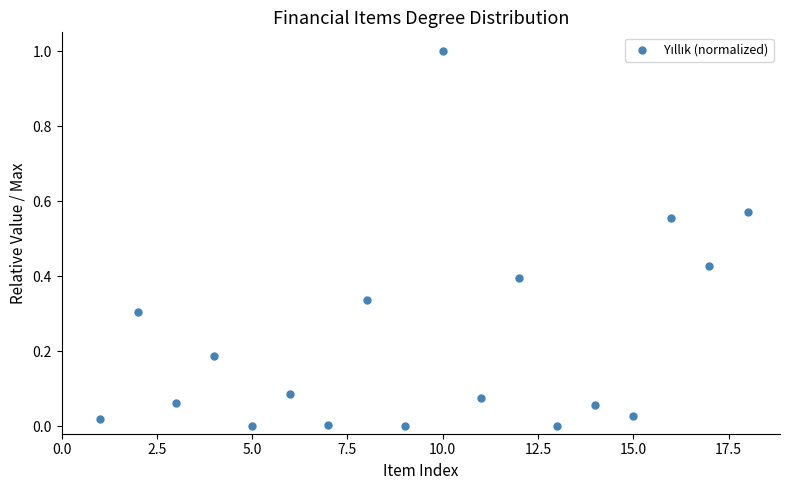

What is the range of X values (max minus min)?

17.0